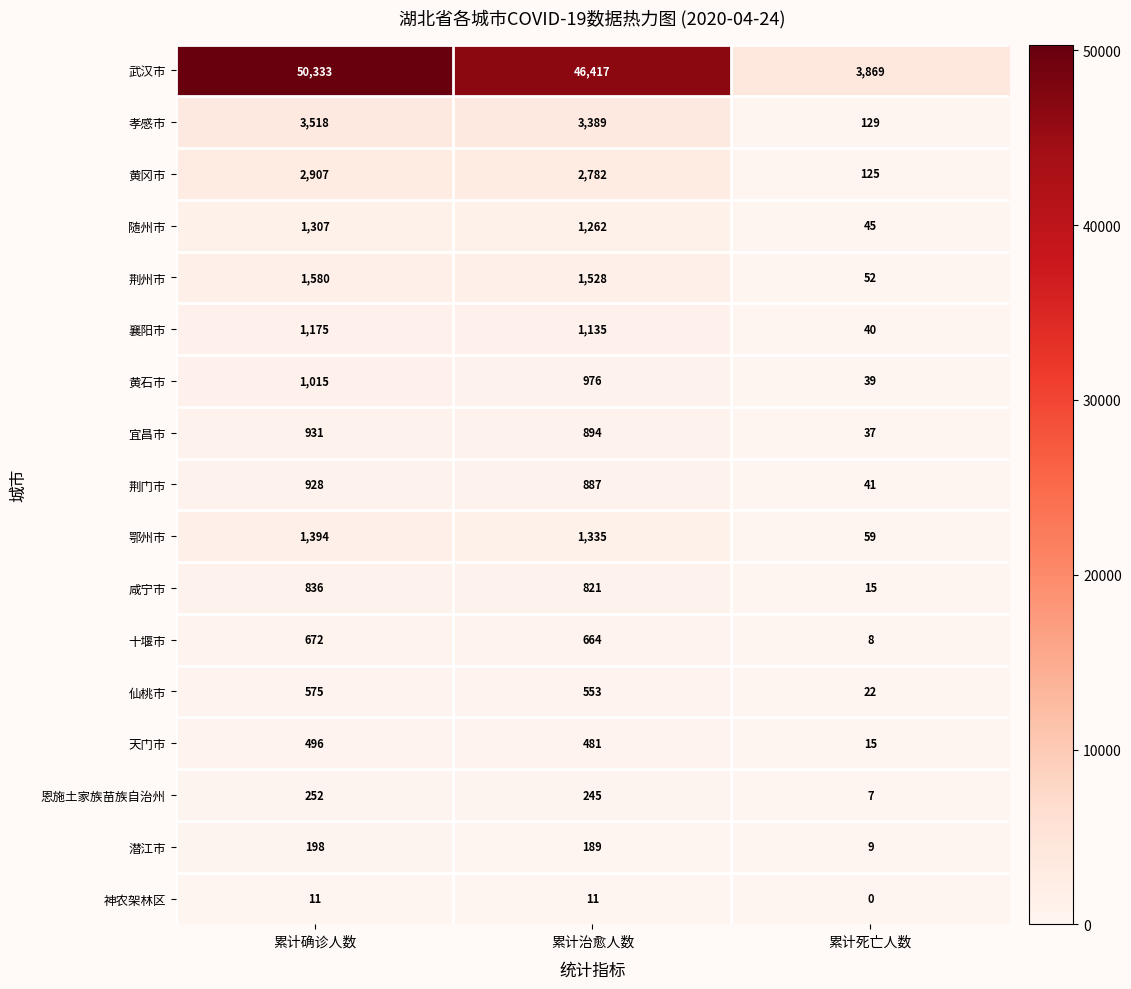

The 仙桃市 series shows 553 at 累计治愈人数. True or false?

True